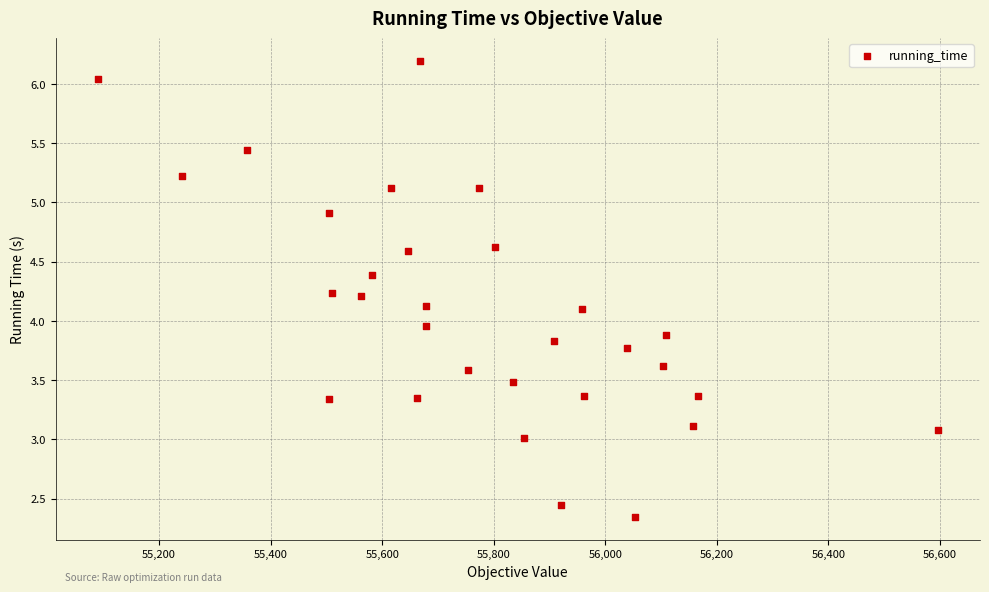

What is the range of X values (max minus min)?

1506.8